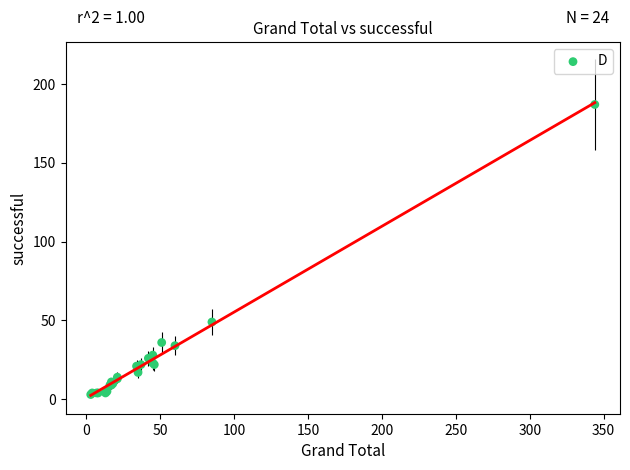

What Y value in the scatter plot is closest to 95?

49